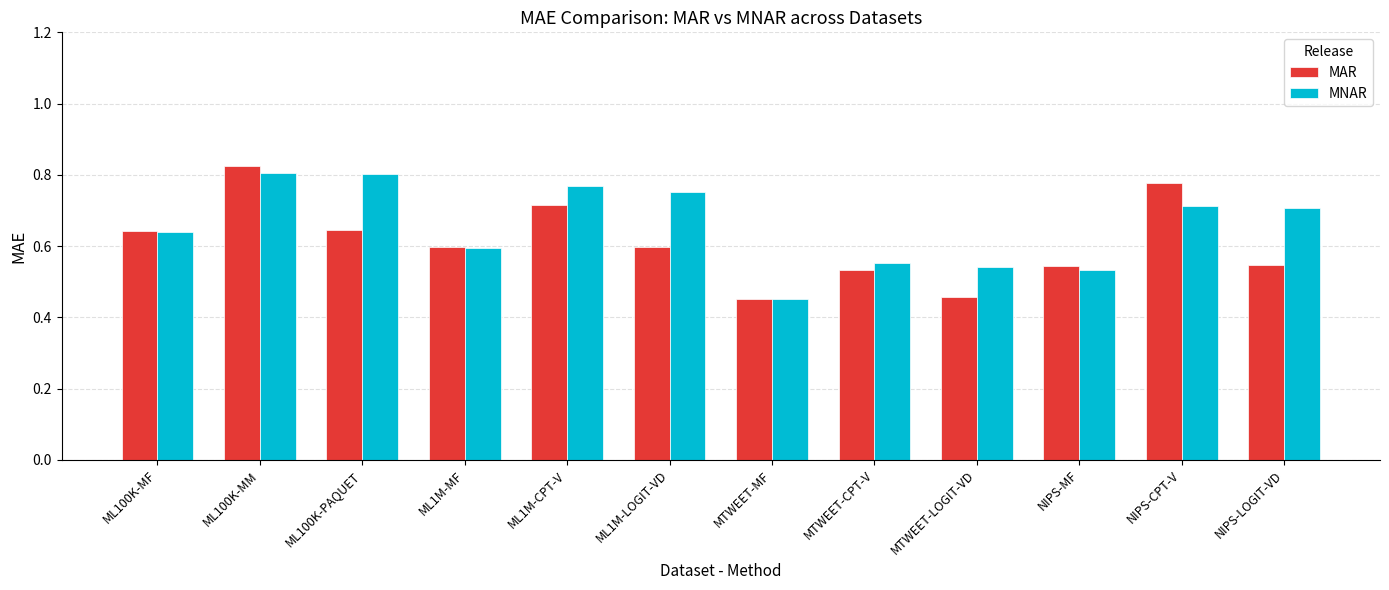

At which category does the chart reach its peak across all series?

ML100K-MM